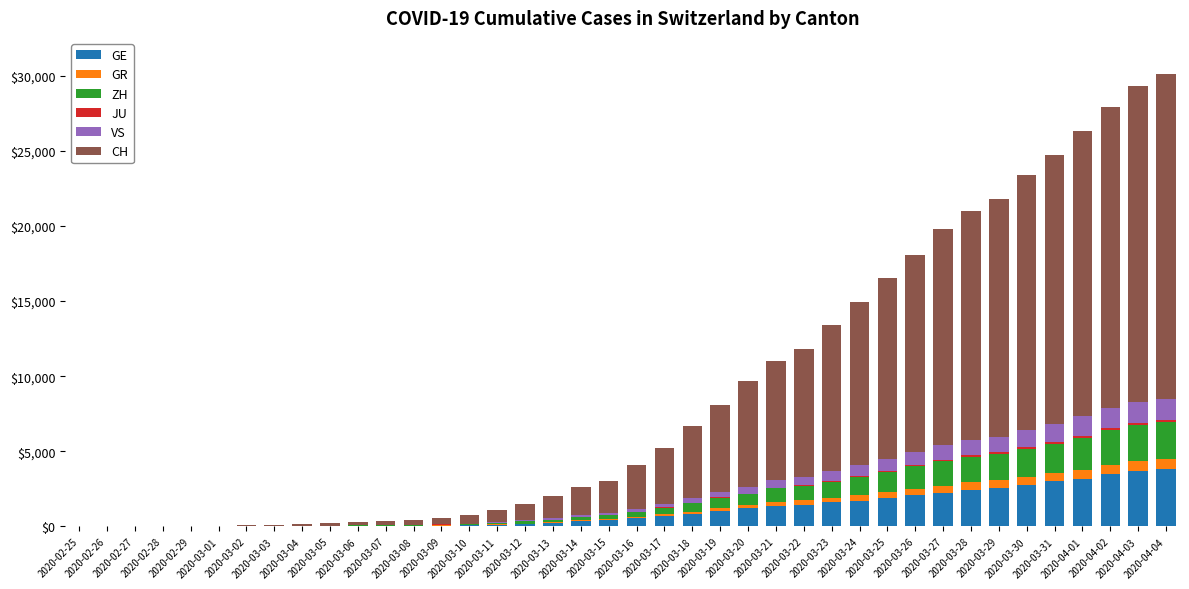

What is the sum of all GE values?

43216